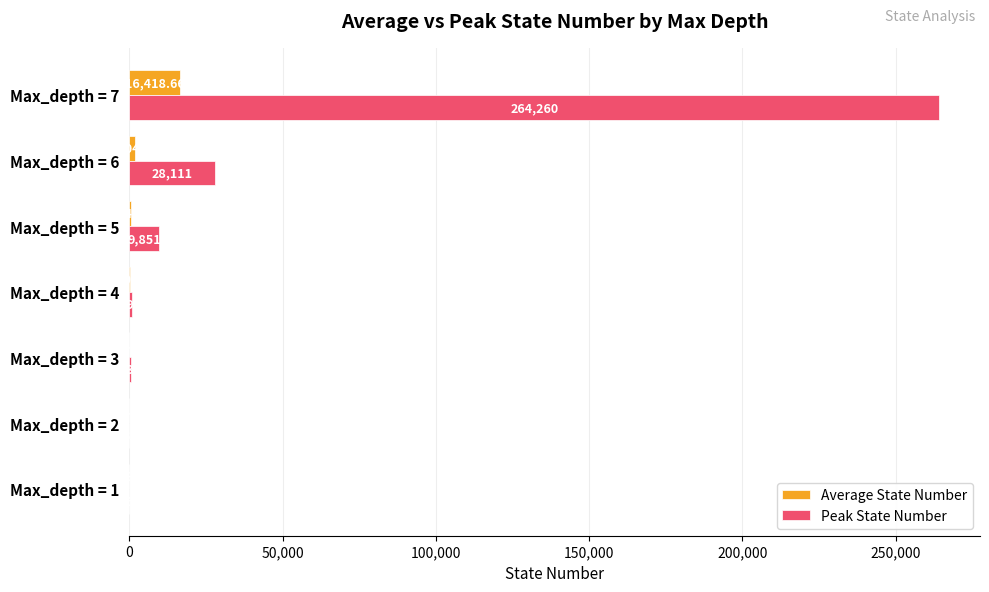

What is the sum of all Peak State Number values?

303745.0